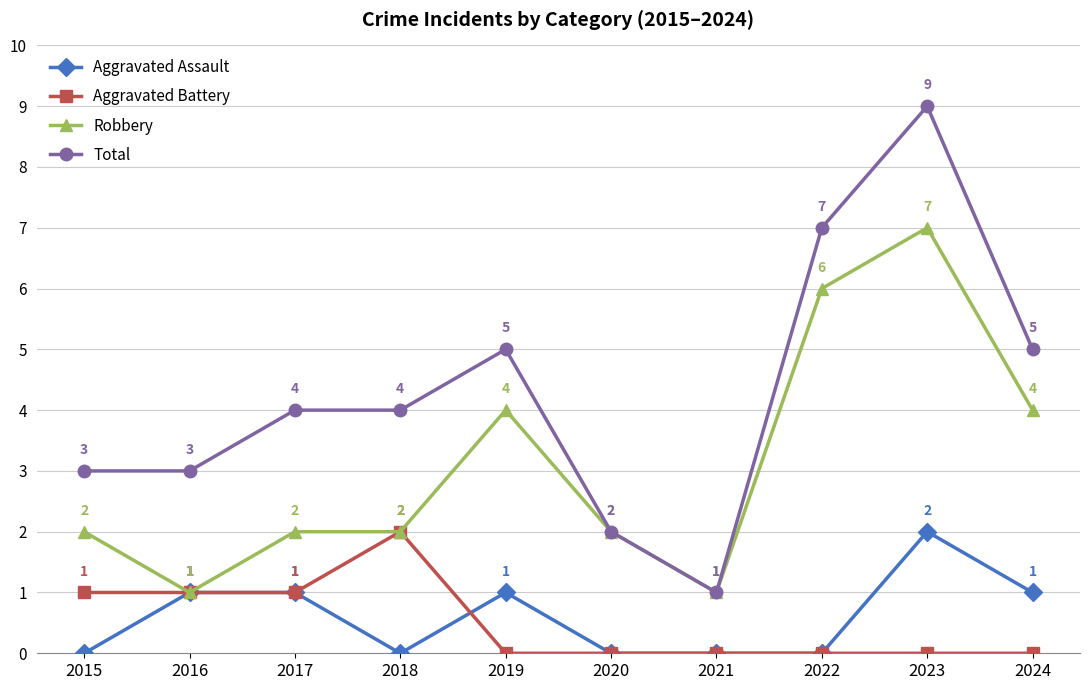

Which series has the widest spread of values?

Total